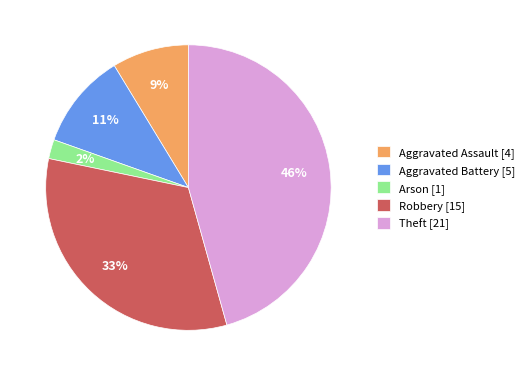

Do Aggravated Battery [5] and Robbery [15] together represent more than half of the pie?

No